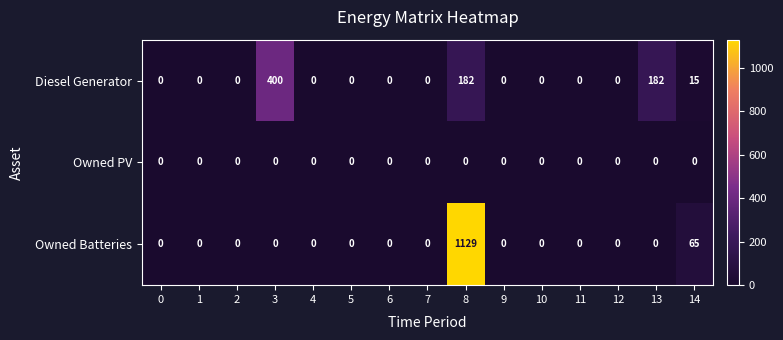

What is the maximum value shown in the chart?

1129